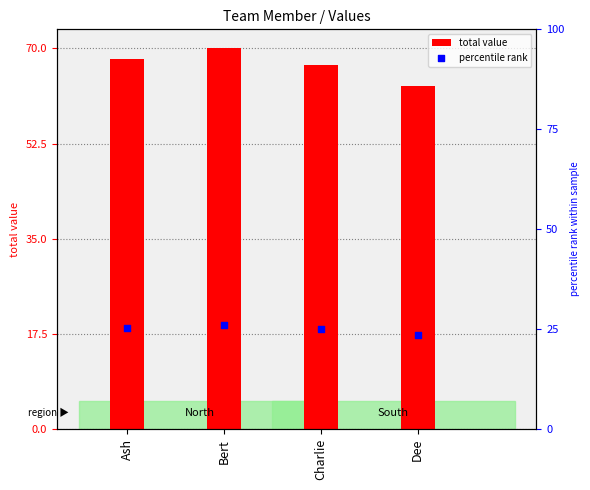

What is the total value across all series at Bert?

96.1